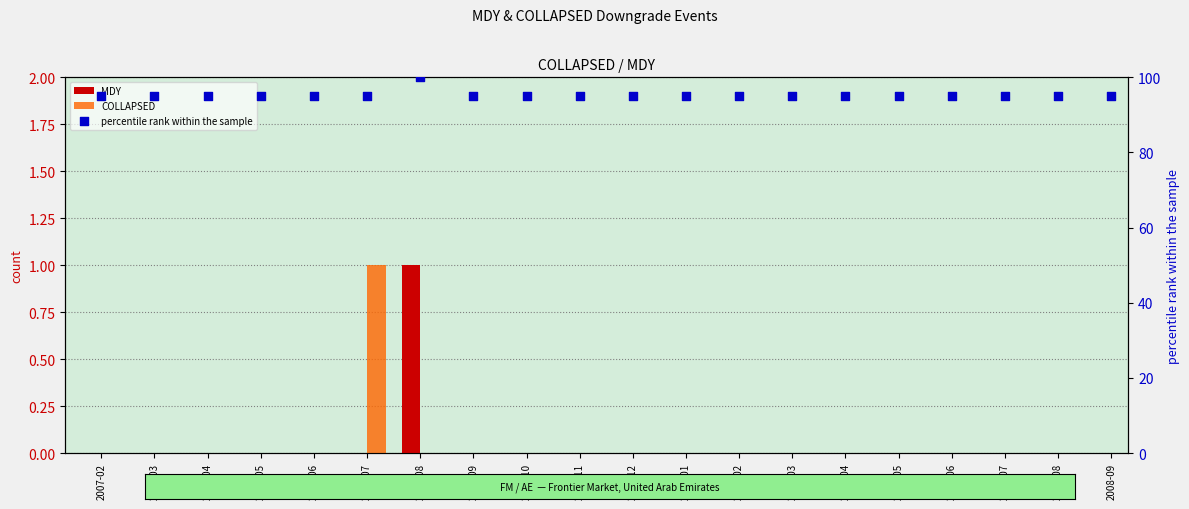

What is the total value across all series at 2007-09?

95